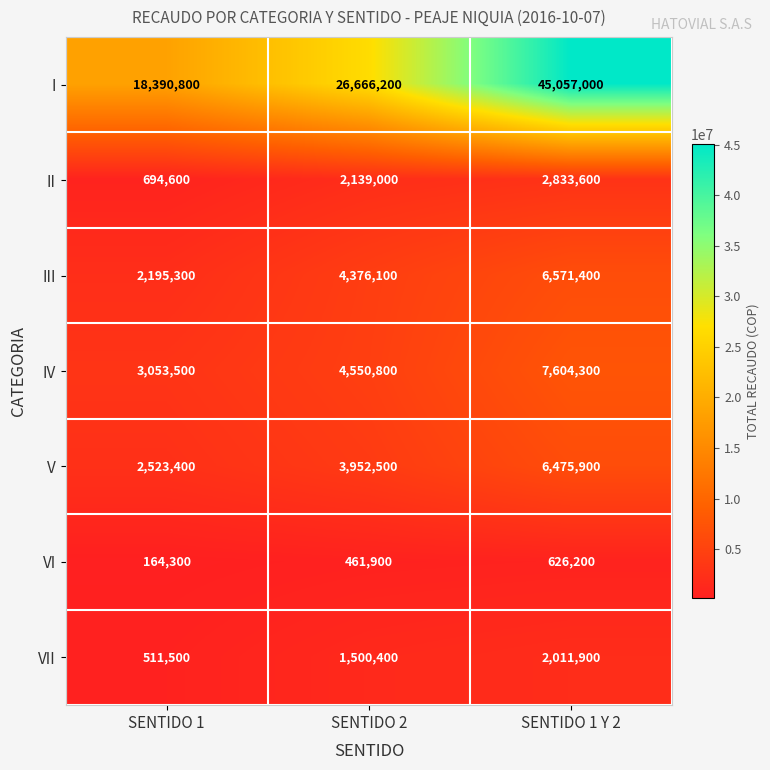

What is the average value of the V series?

4317267